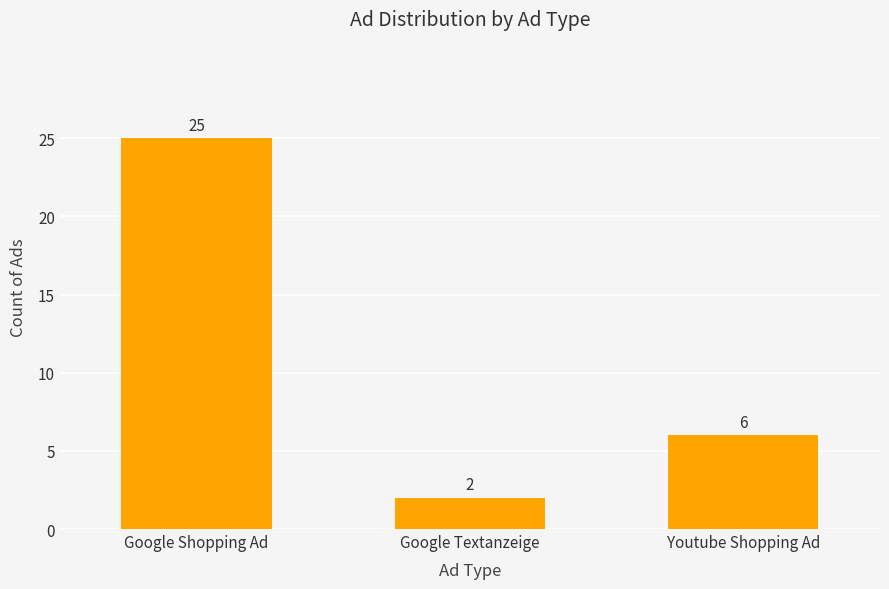

Reading left to right, what are all the values shown in this chart?

Google Shopping Ad=25	Google Textanzeige=2	Youtube Shopping Ad=6